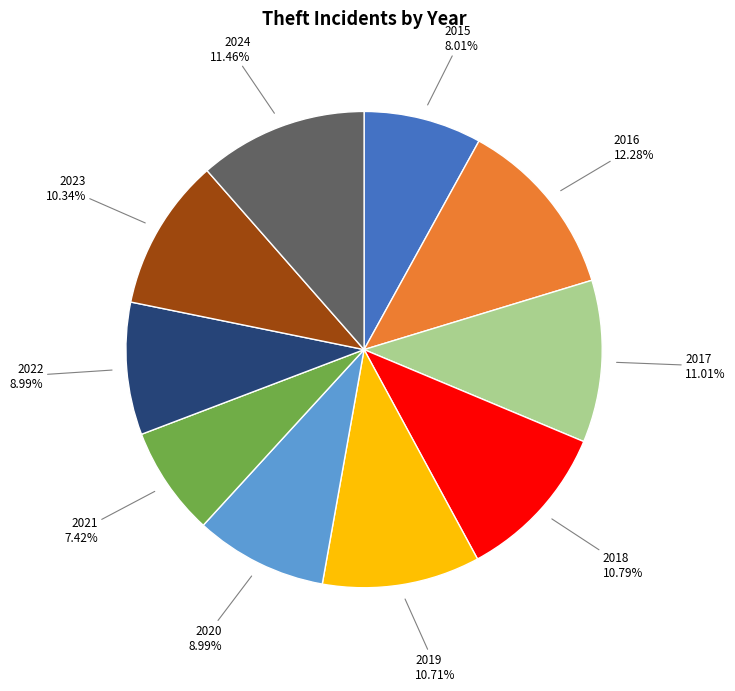

Does any single category account for the majority?

No